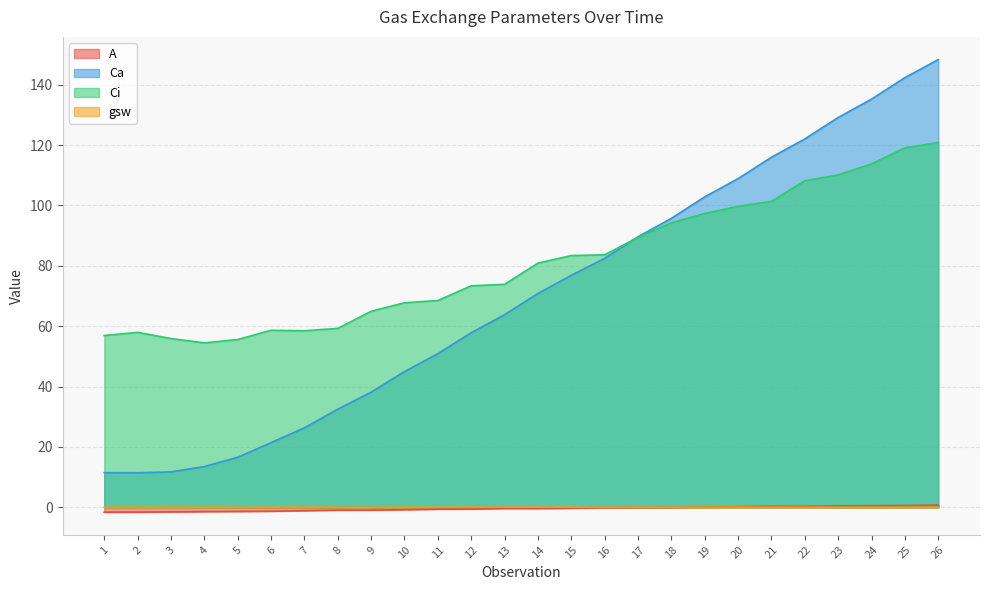

Where is Ca nearest to the value 79?

15